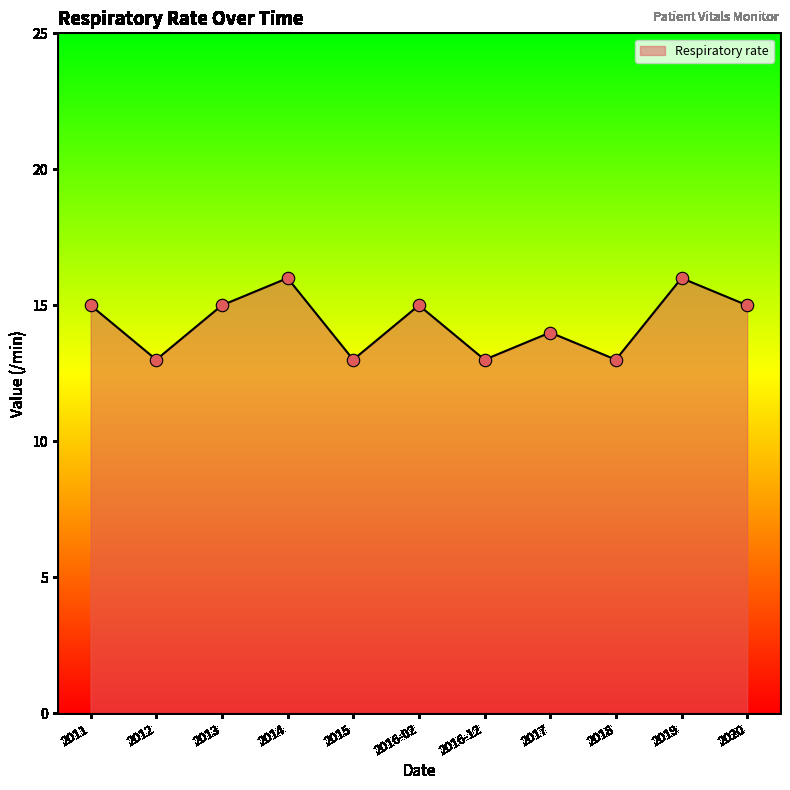

What is the change in value from 2016-02 to 2016-12?

-2